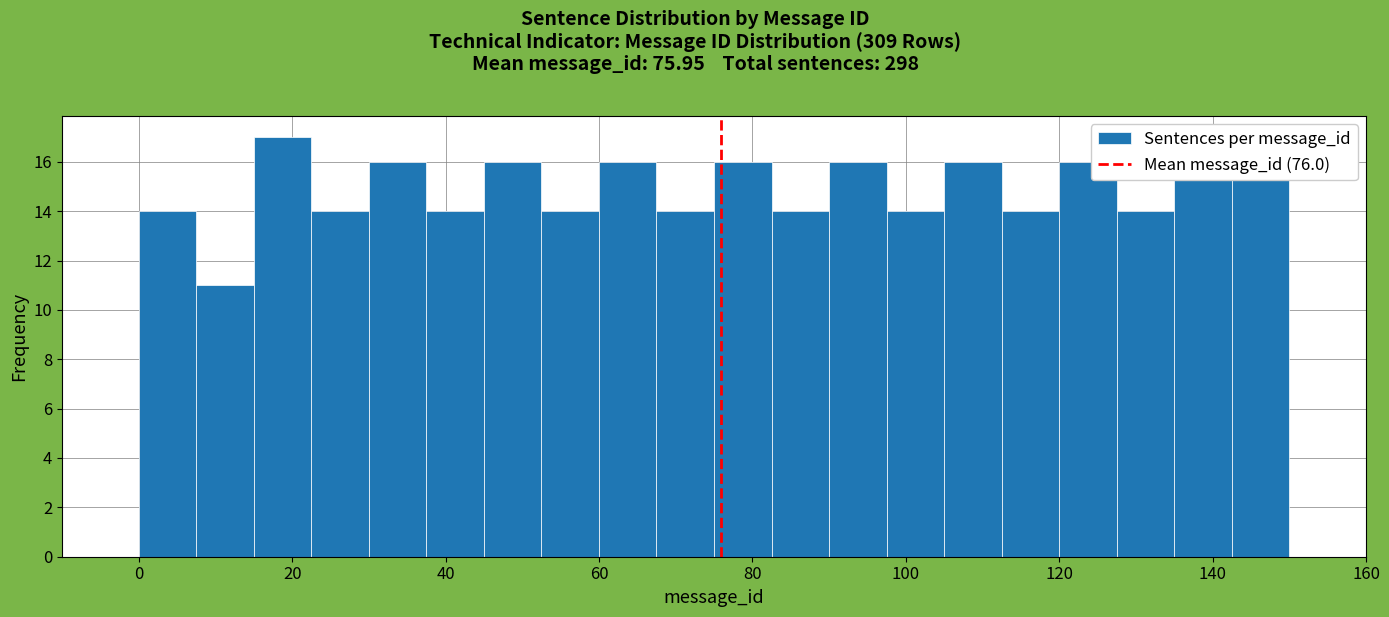

Read against the x-axis, roughly where is the centre of the tallest bar?

18